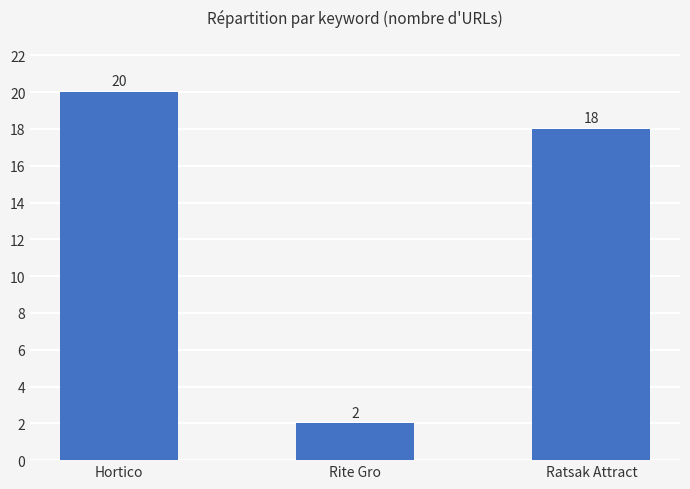

Rank the categories by value from highest to lowest.

Hortico, Ratsak Attract, Rite Gro